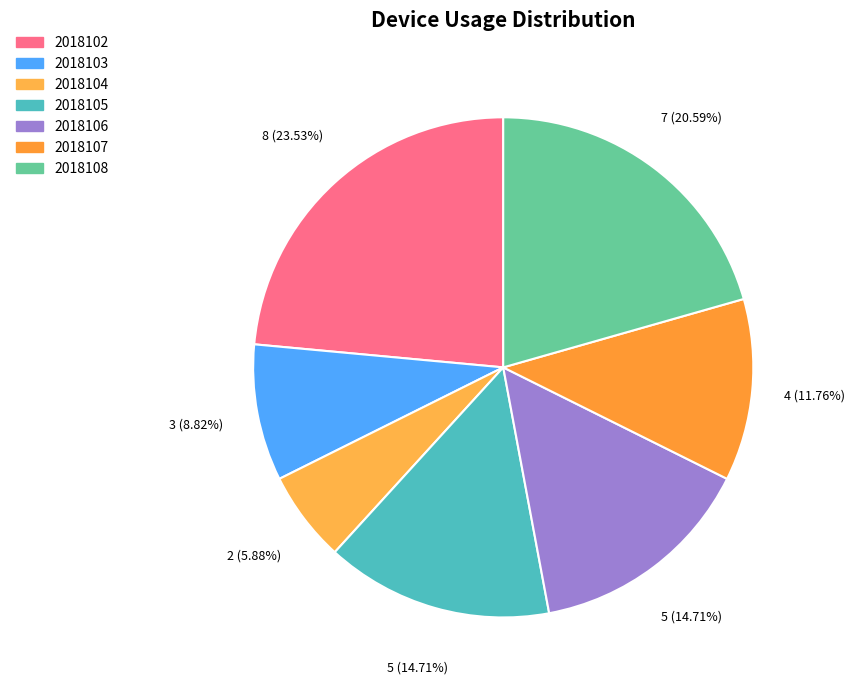

How many slices are in this pie chart?

7